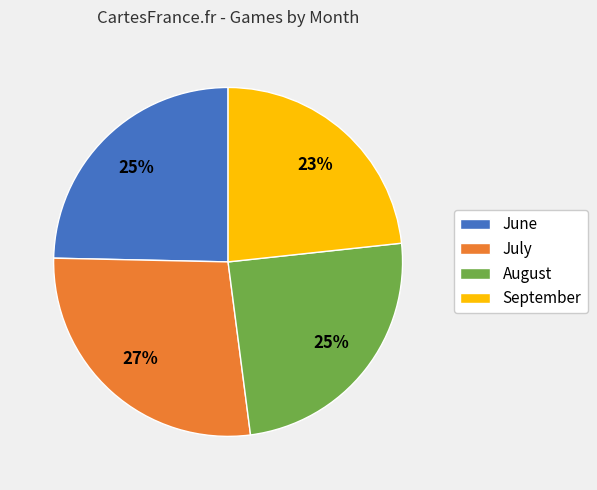

Is September the majority of the pie?

No